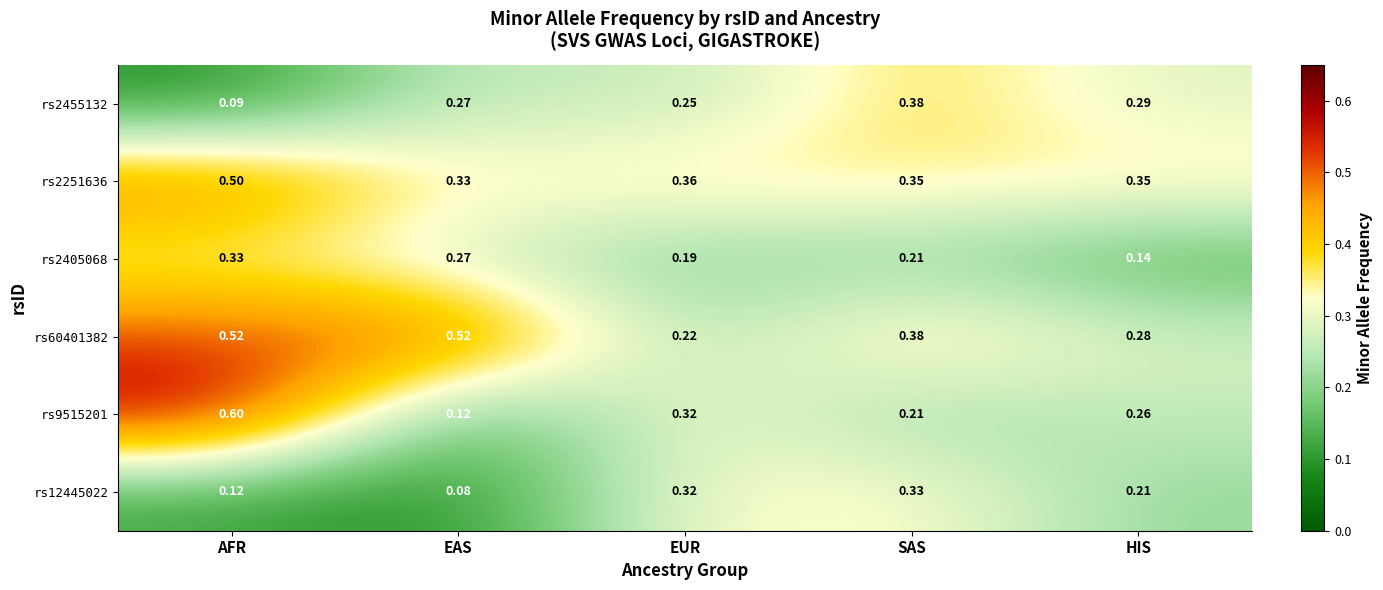

At which category is the sum across all series the highest?

AFR